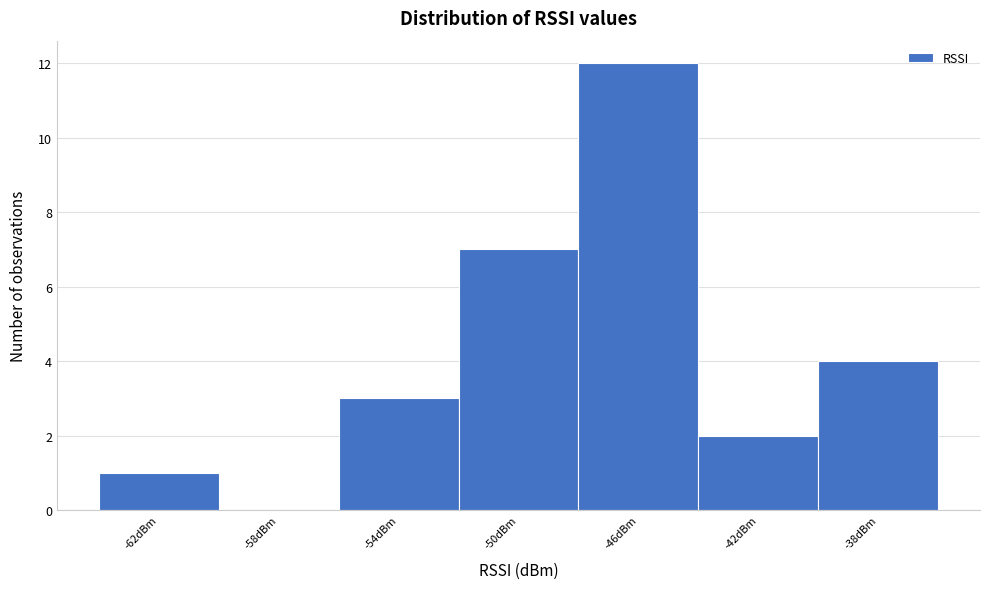

Which range on the x-axis has the tallest bar?

-48 to -44